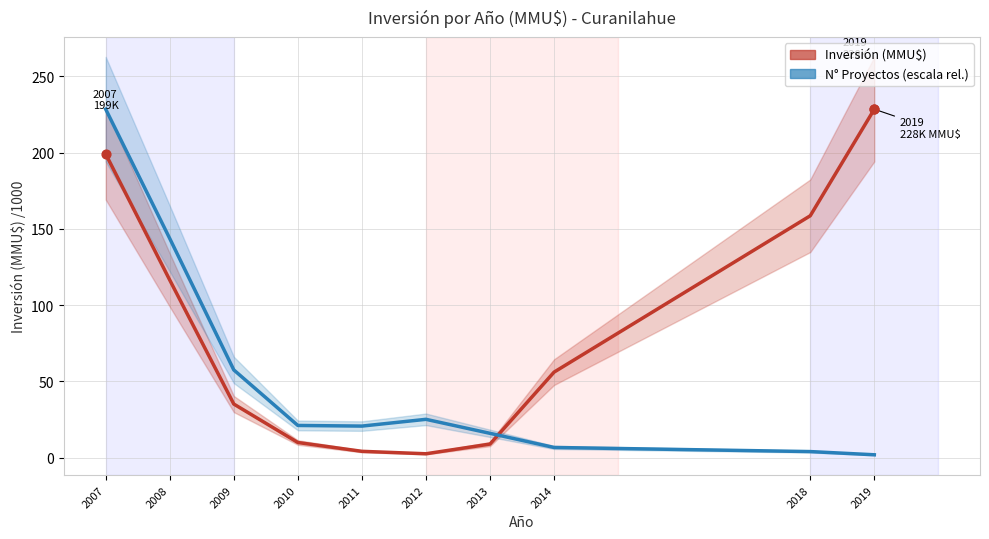

Which series has the largest total across all categories?

Inversión (MMU$)